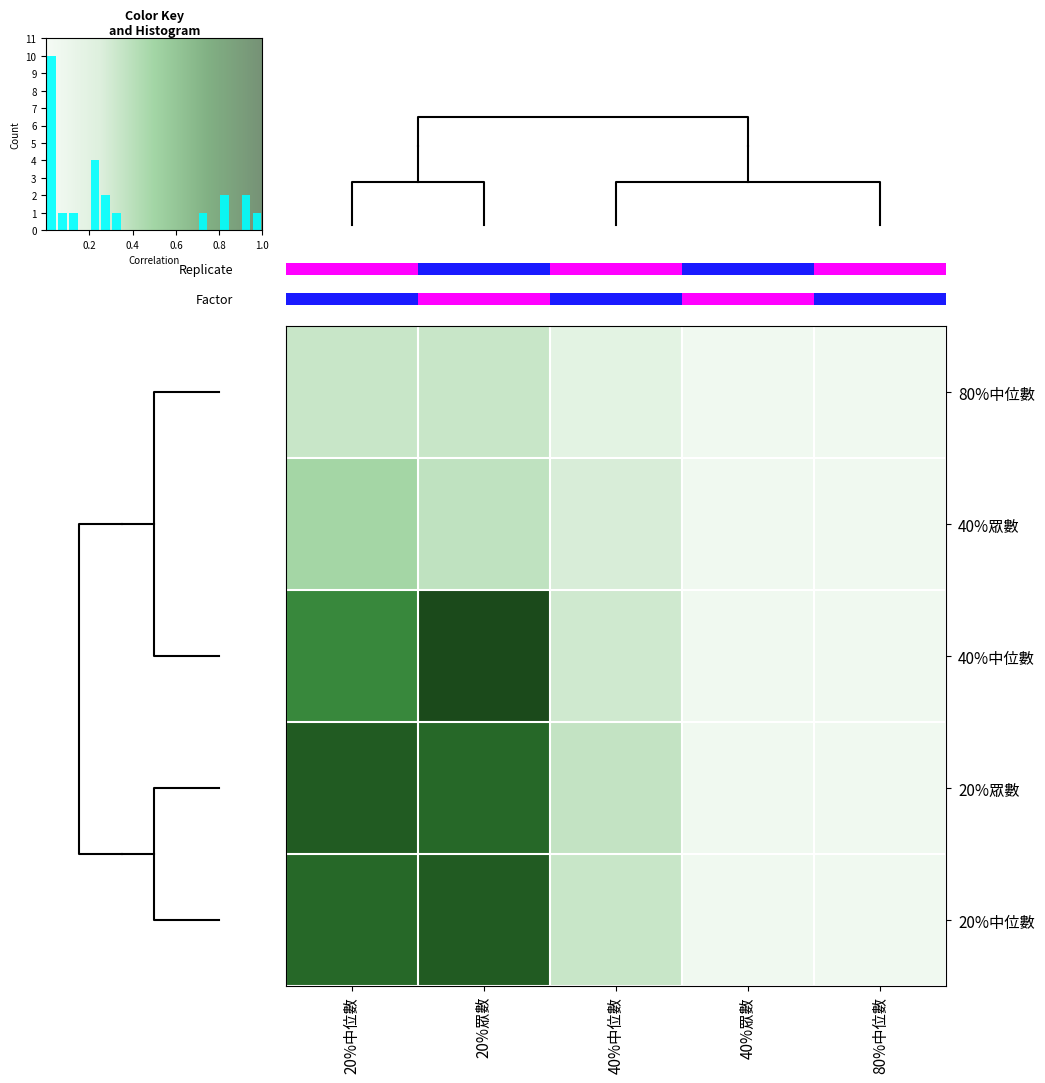

Reading left to right, extract all data points from this chart.

20%中位數: 0.8	0.9	0.2	0.0	0.0
20%眾數: 0.9	0.8	0.3	0.0	0.0
40%中位數: 0.7	1.0	0.2	0.0	0.0
40%眾數: 0.3	0.3	0.1	0.0	0.0
80%中位數: 0.2	0.2	0.1	0.0	0.0